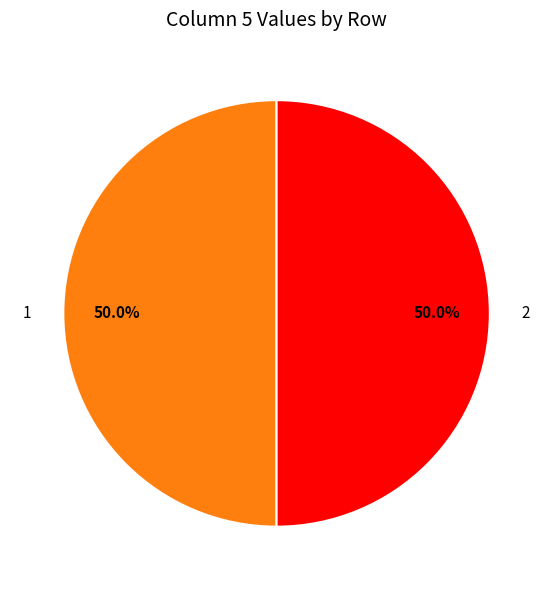

Is the sum of 1 and 2 greater than half?

Yes